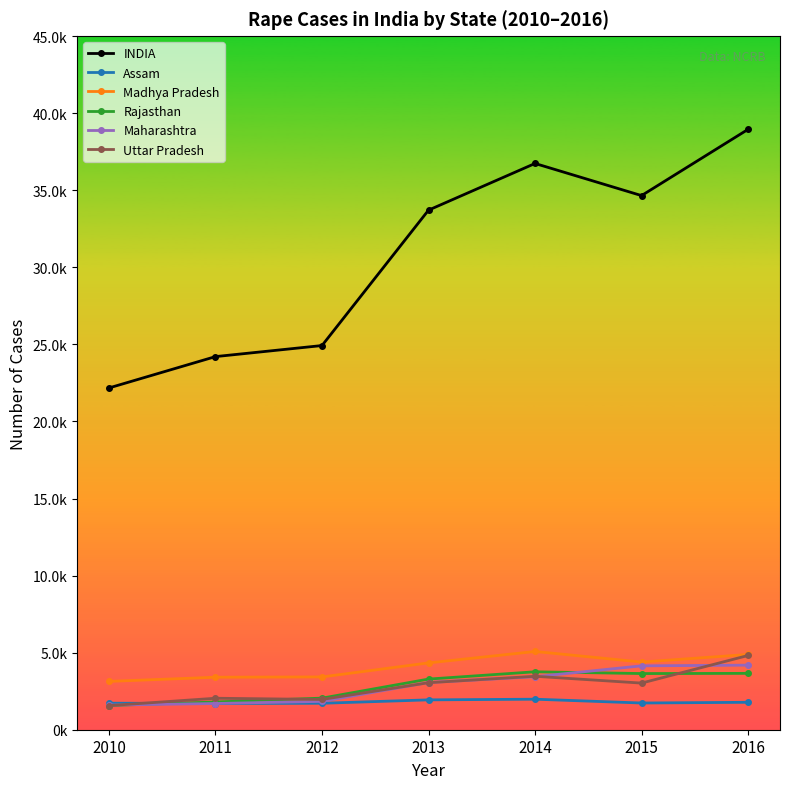

The Madhya Pradesh series shows 6646 at 2016. True or false?

False